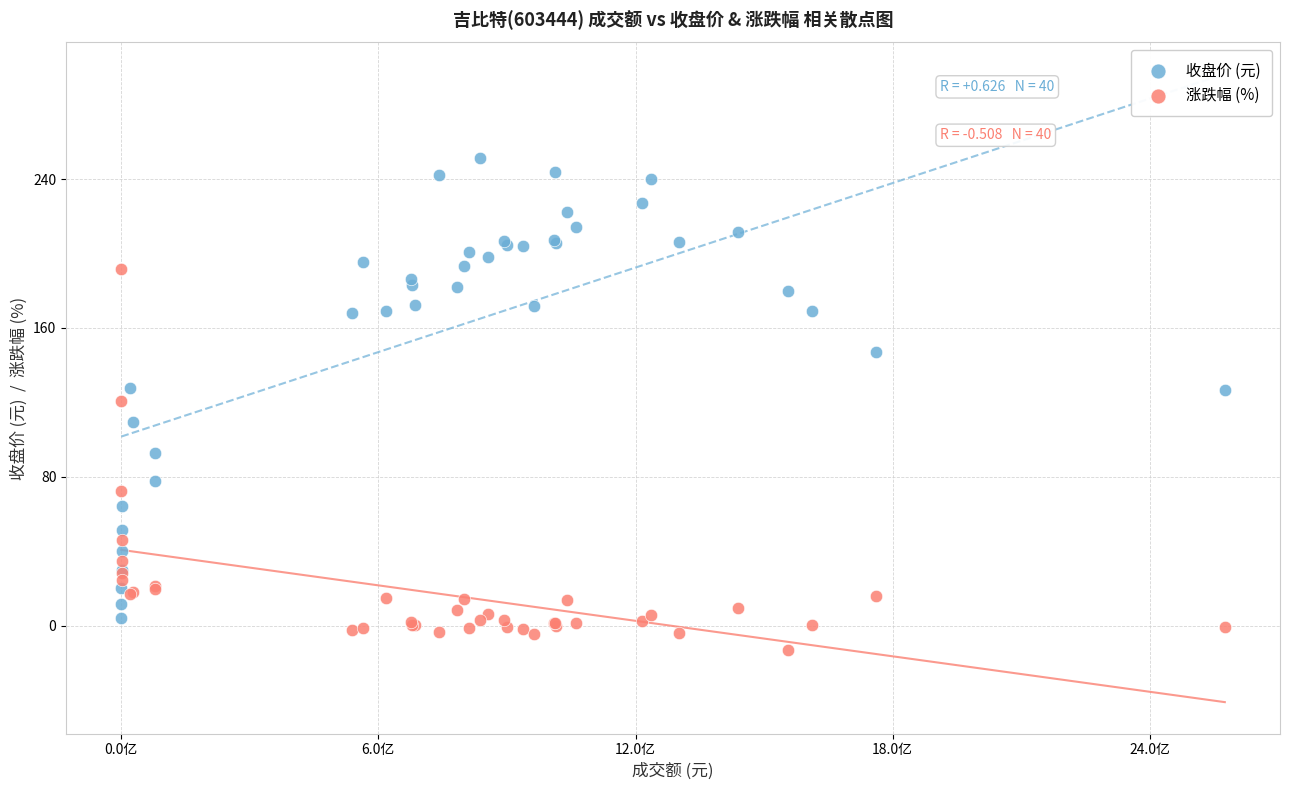

In the 涨跌幅 (%) series, what Y value is closest to 89?

72.2